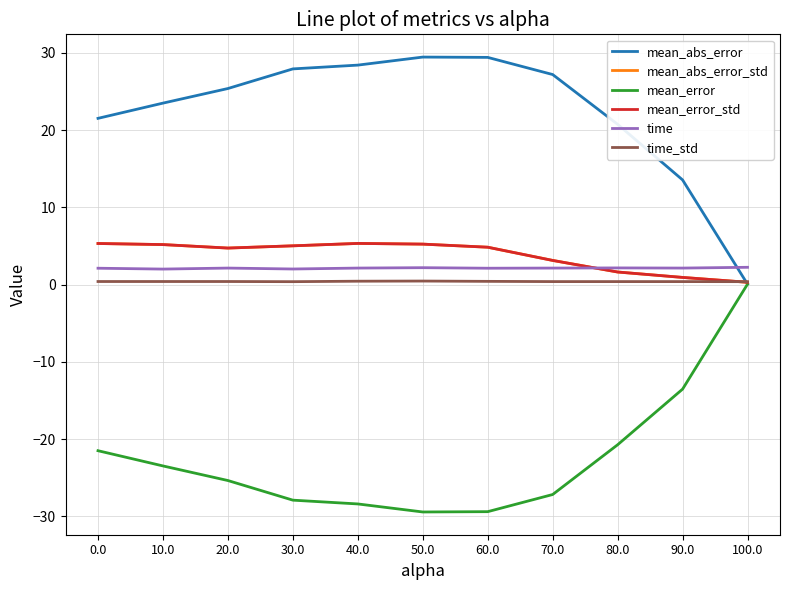

List the series in order of their peak value, highest first.

mean_abs_error, mean_abs_error_std, mean_error_std, time, time_std, mean_error